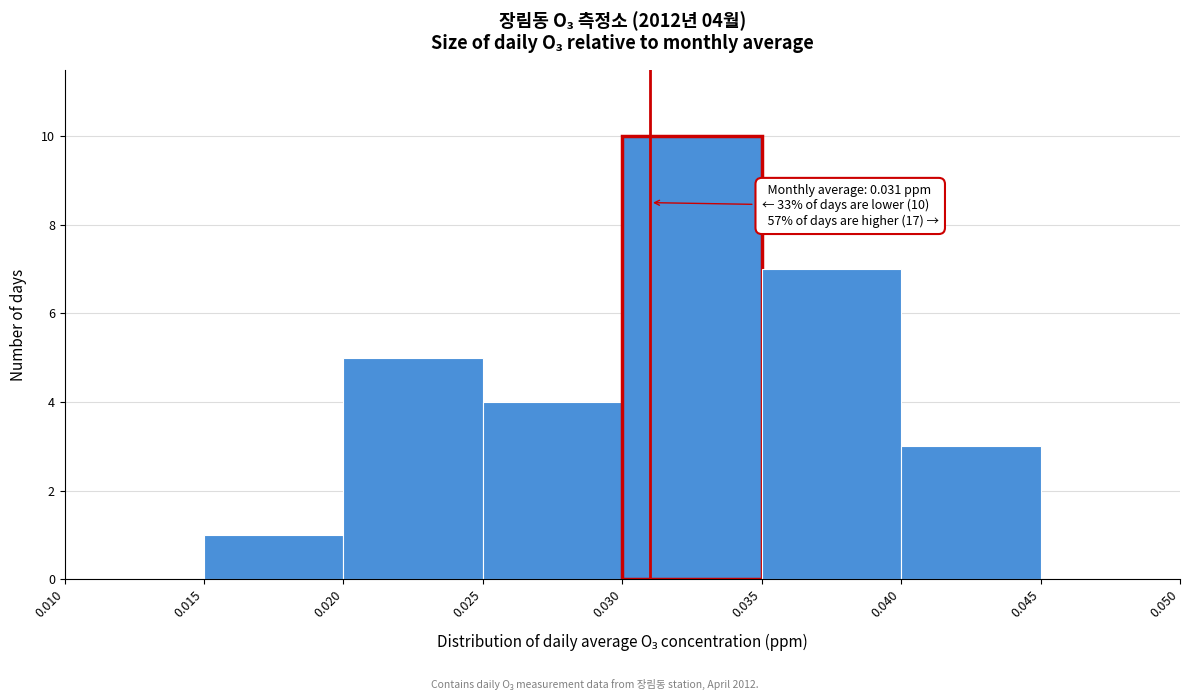

Which range on the x-axis has the tallest bar?

0.030 to 0.035